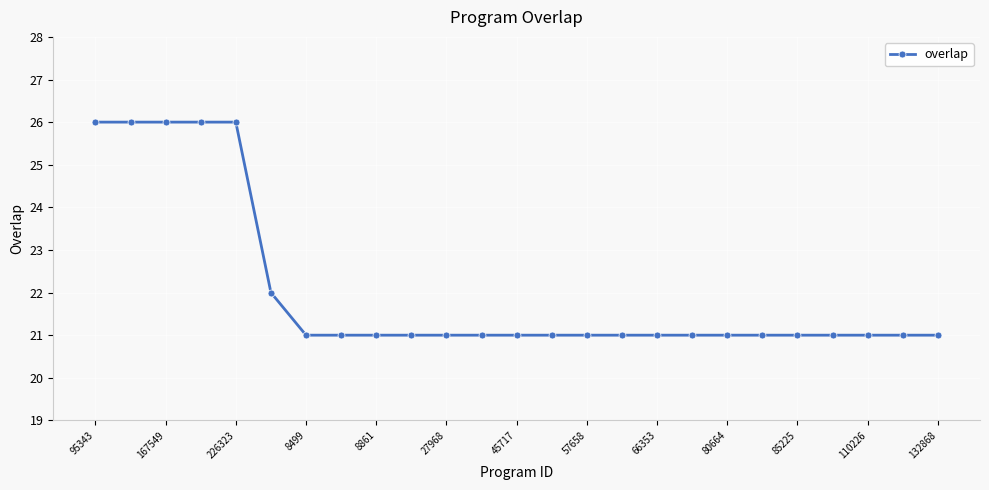

What is the smallest value displayed?

21